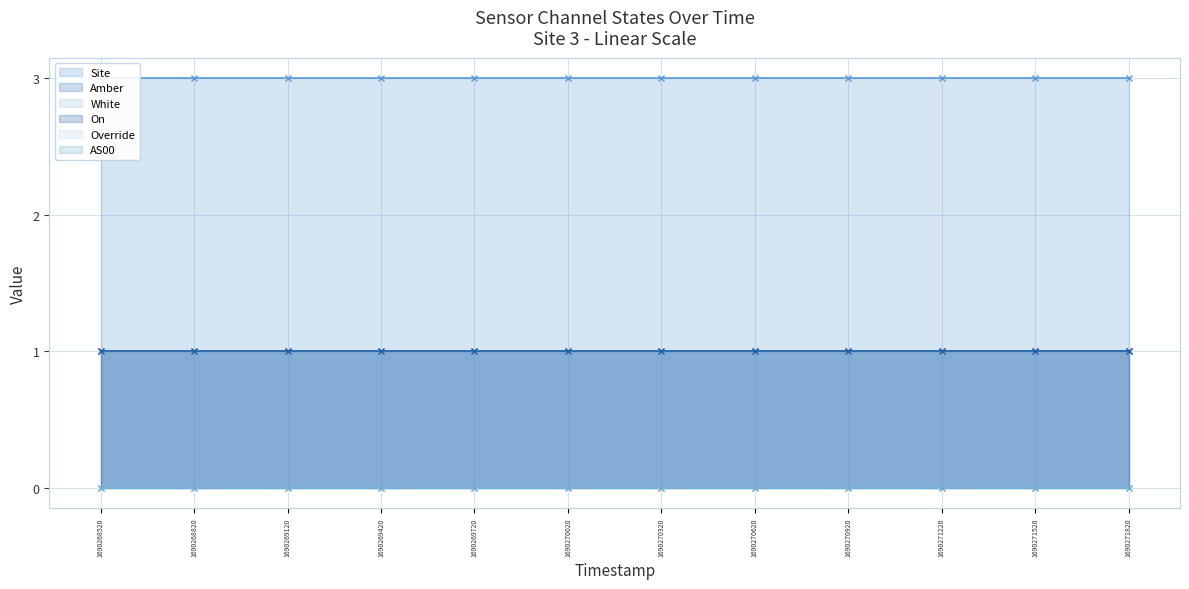

At 1690268820, list the series in order from largest to smallest.

Site (line), Amber (line), White (line), On (line), Override (line), AS00 (line)